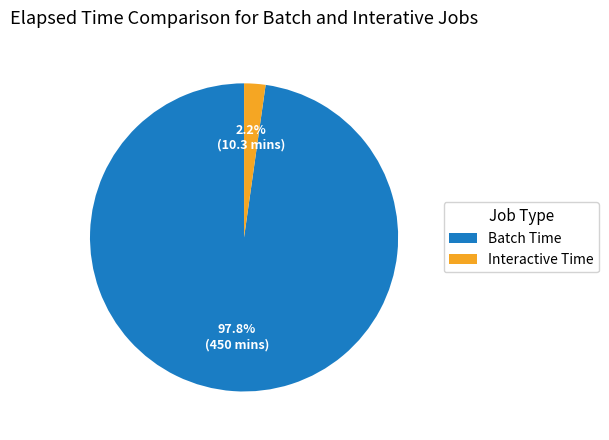

Does any single category account for the majority?

Yes